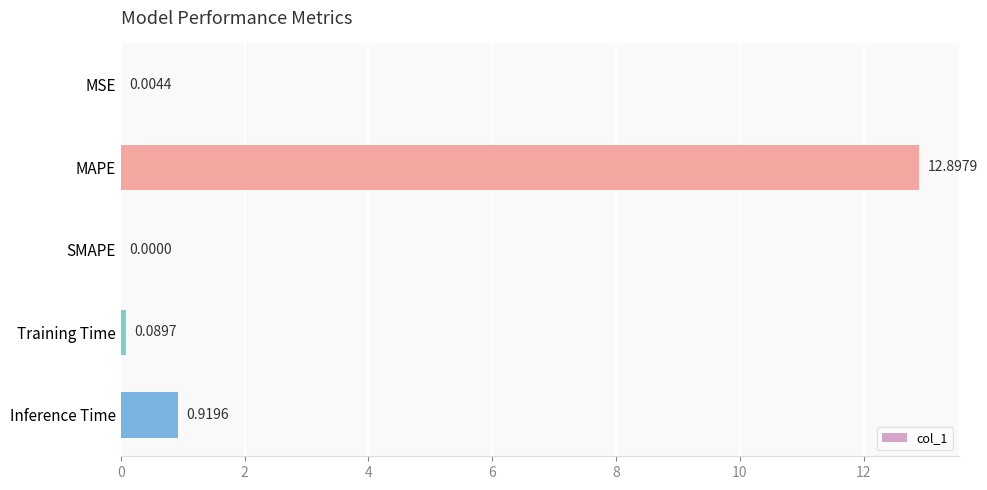

Does the chart contain stacked bars?

No